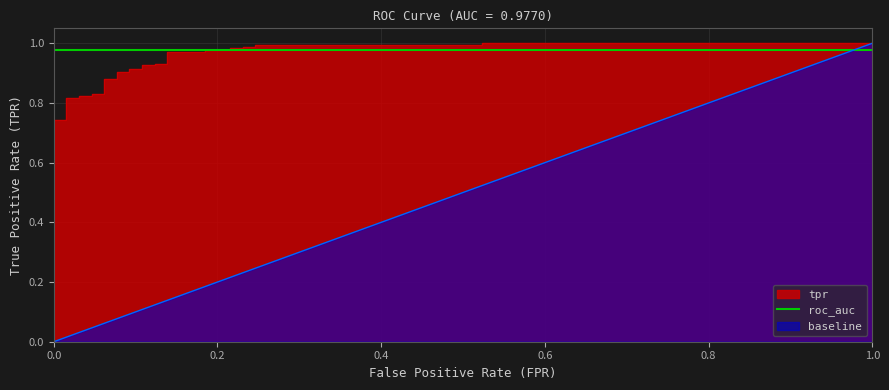

What is the label of the 33rd point from the right?

2